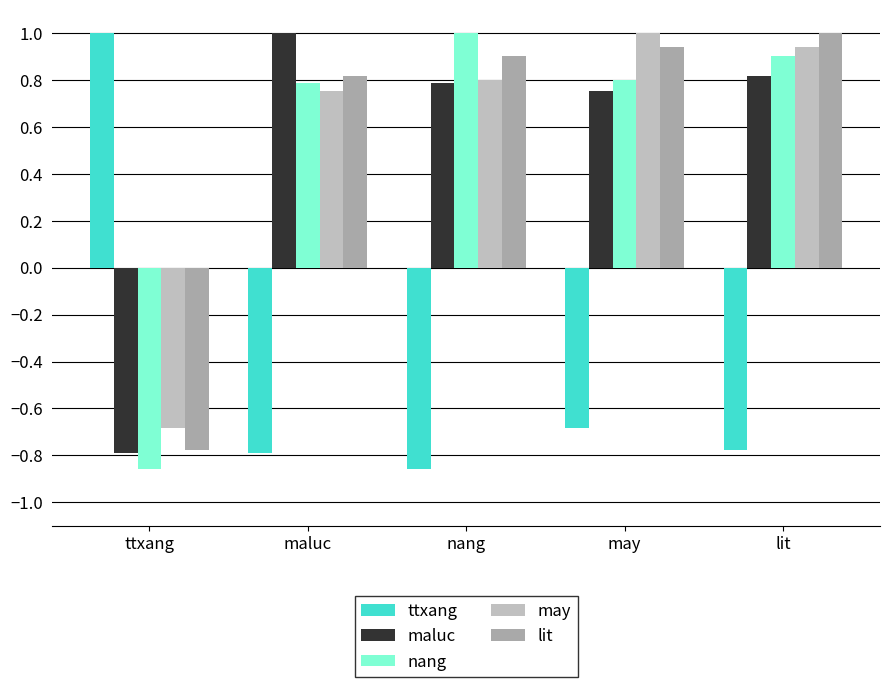

How many data points does each series have?

5